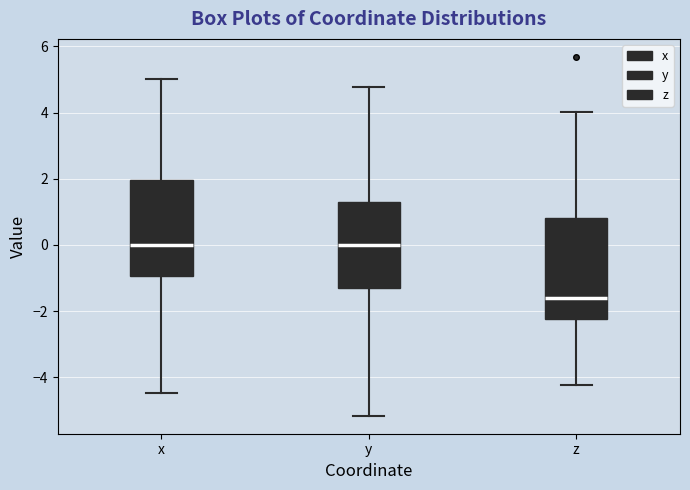

Reading left to right, read every box against the y-axis: the position of its median line, the range the box covers, and the ends of its whiskers. The values are not printed on the chart, so give them approximately, as read against the axis.

x: median 0.0, box -1.0 to 2.0, whiskers -4.4 to 5.0
y: median 0.0, box -1.4 to 1.4, whiskers -5.2 to 4.8
z: median -1.6, box -2.2 to 0.8, whiskers -4.2 to 4.0